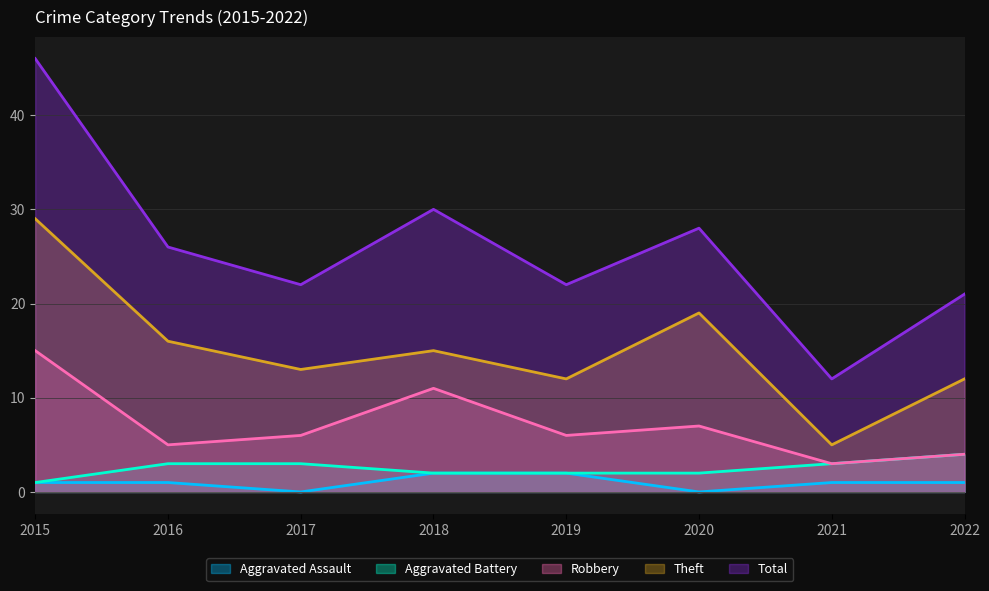

Reading left to right, extract all data points from this chart.

Aggravated Assault: 2015=1	2016=1	2017=0	2018=2	2019=2	2020=0	2021=1	2022=1
Aggravated Battery: 2015=1	2016=3	2017=3	2018=2	2019=2	2020=2	2021=3	2022=4
Robbery: 2015=15	2016=5	2017=6	2018=11	2019=6	2020=7	2021=3	2022=4
Theft: 2015=29	2016=16	2017=13	2018=15	2019=12	2020=19	2021=5	2022=12
Total: 2015=46	2016=26	2017=22	2018=30	2019=22	2020=28	2021=12	2022=21